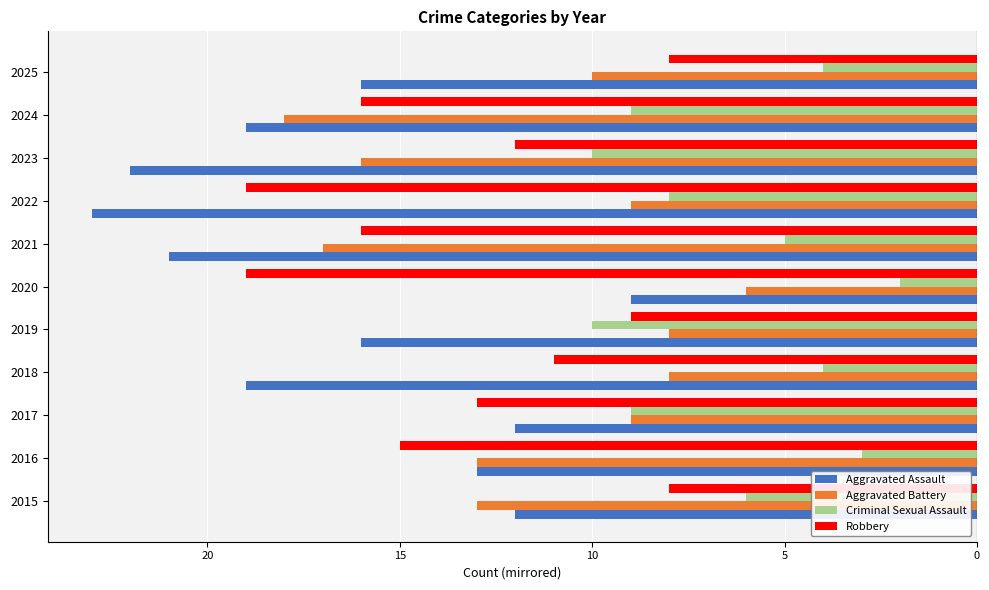

What are all the series names shown in the legend?

Aggravated Assault, Aggravated Battery, Criminal Sexual Assault, Robbery